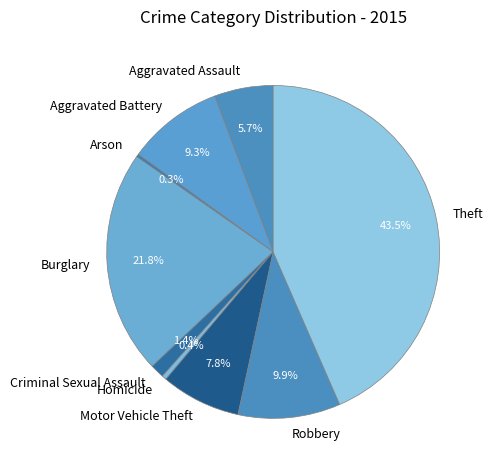

What percentage is NOT represented by Robbery?

90.1%